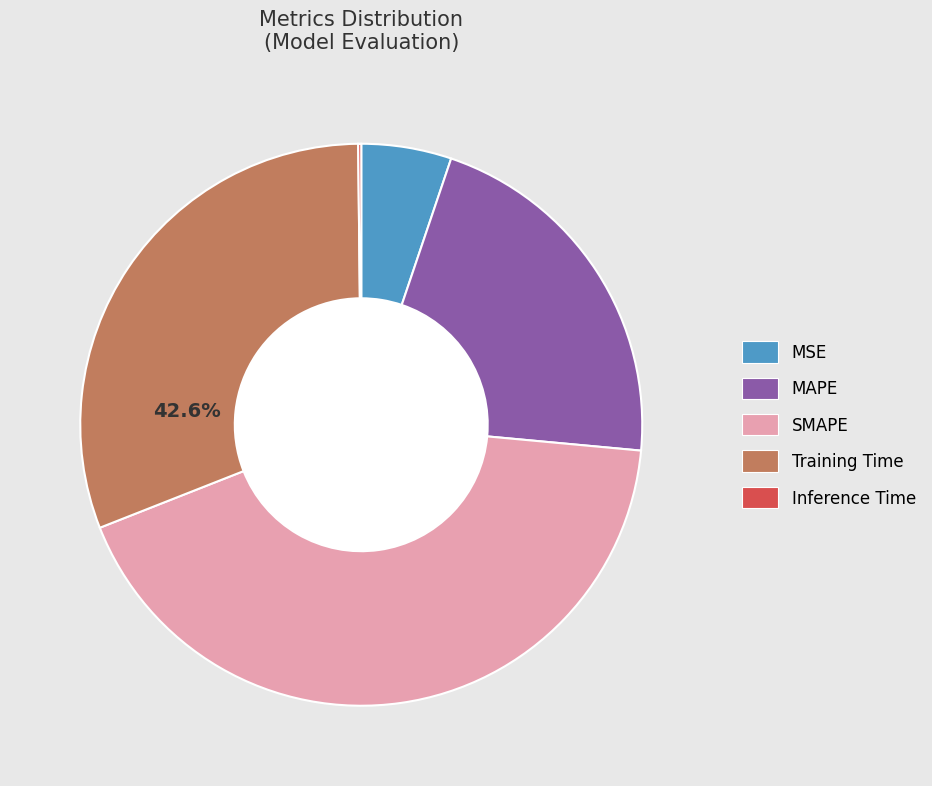

Does Training Time represent more than half of the total?

No